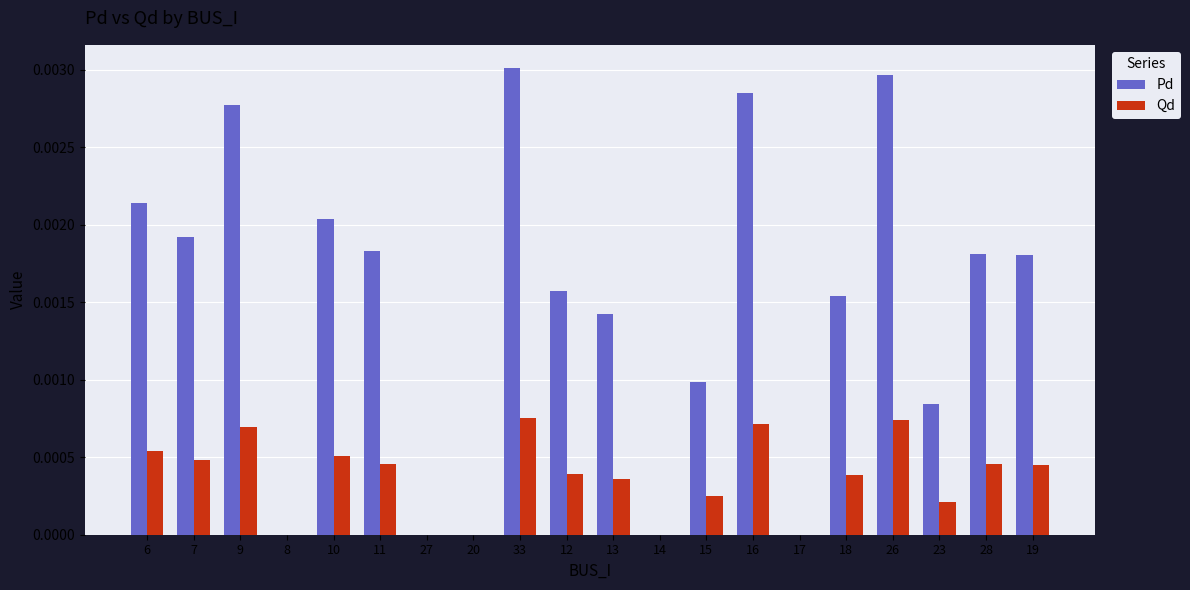

Which series changed the most between 27 and 12?

Pd